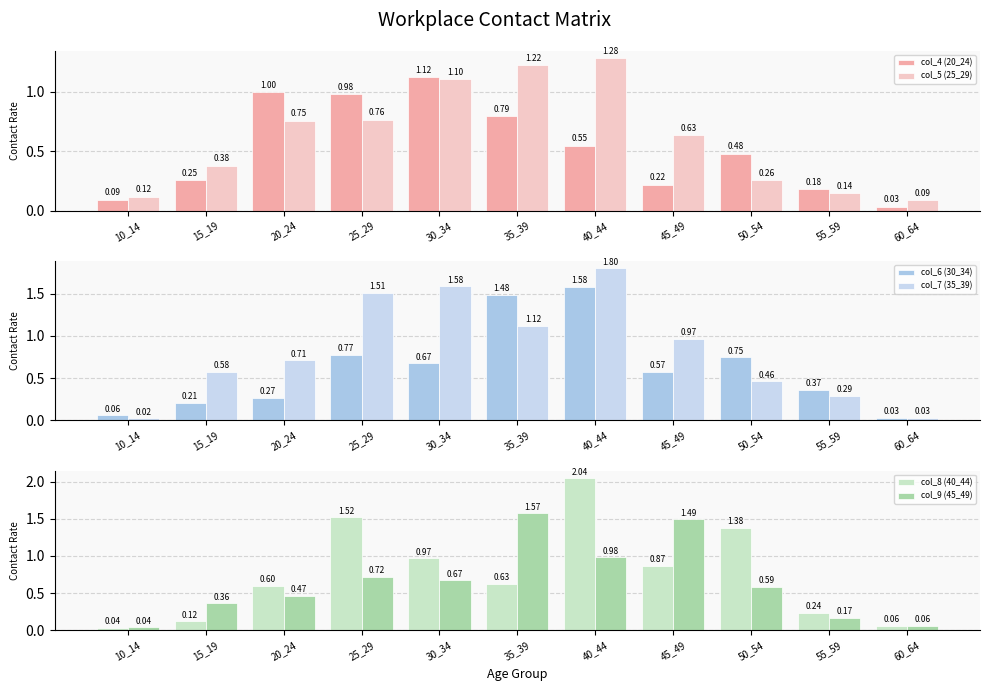

At how many categories does at least one series exceed 0?

11